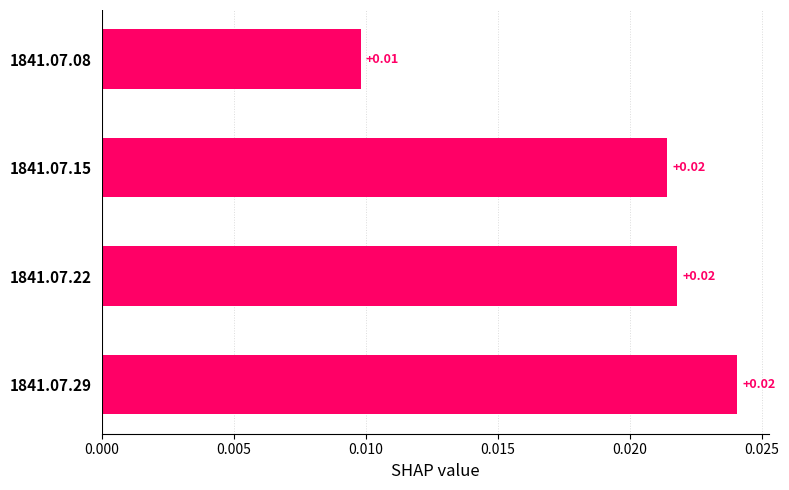

How many values are between 0 and 1?

4